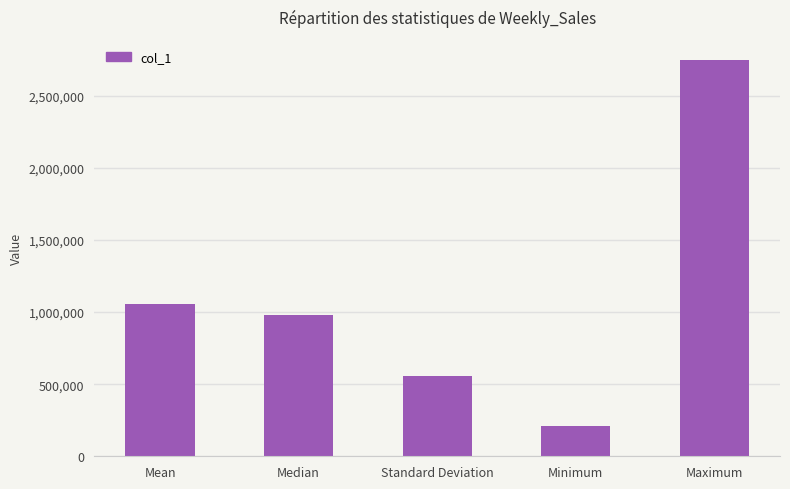

What is the sum of all values?

5560708.6